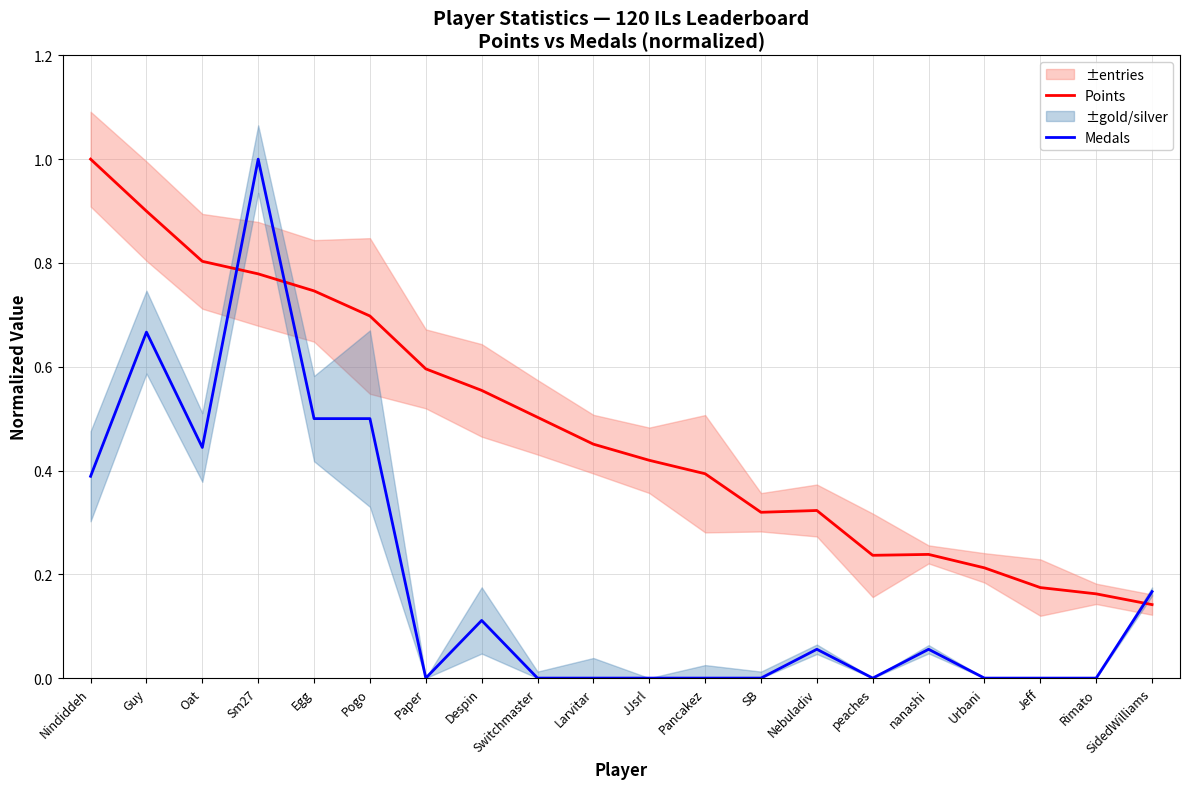

Which category has the highest value across all series?

Nindiddeh